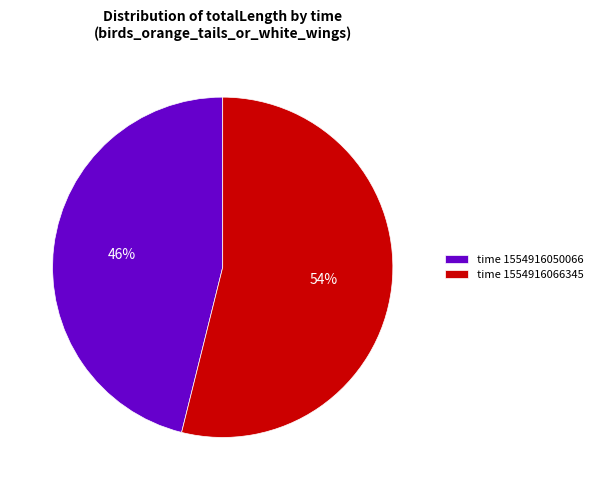

Count the number of slices in the pie.

2